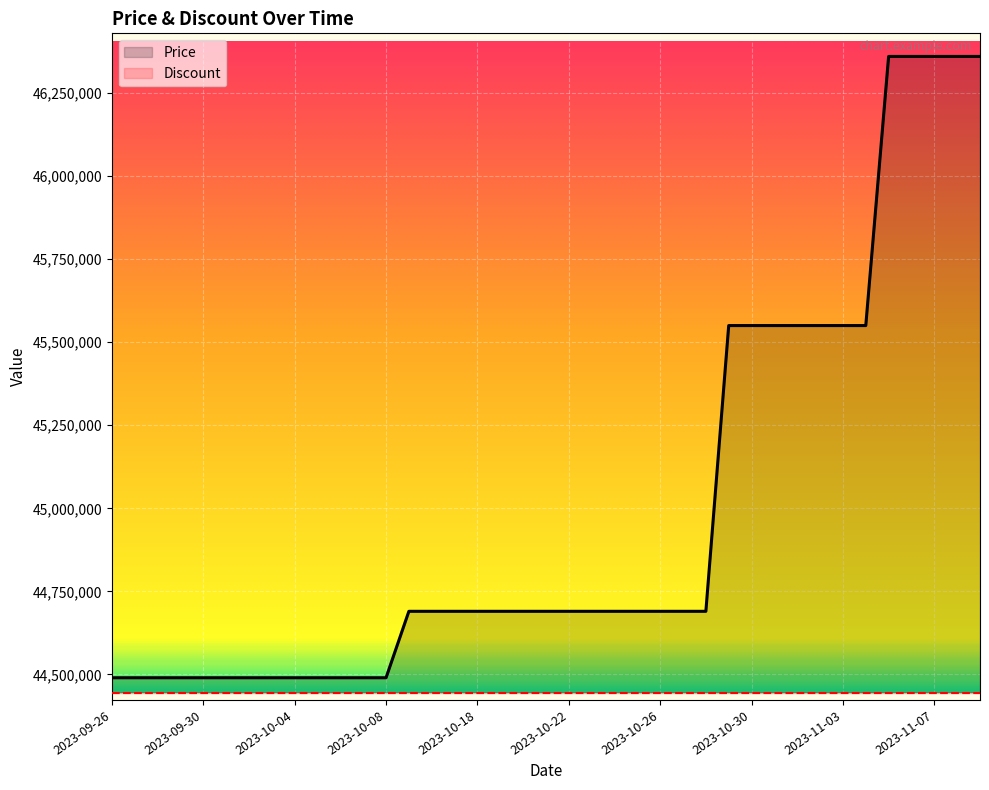

What position from the right is 2023-09-28?

37